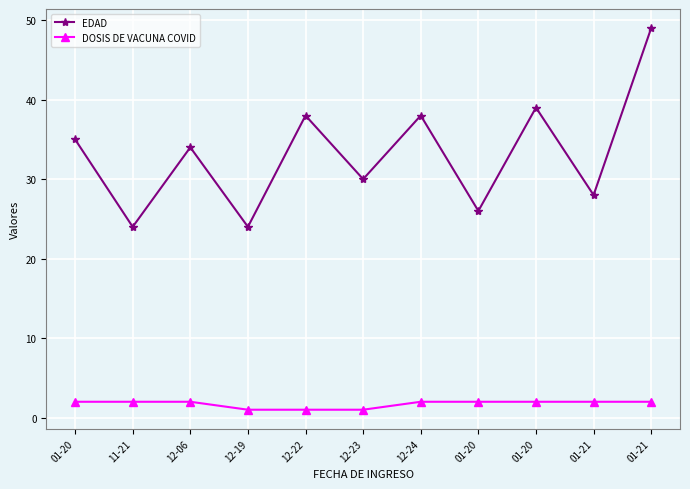

Does the chart have visible grid lines?

Yes